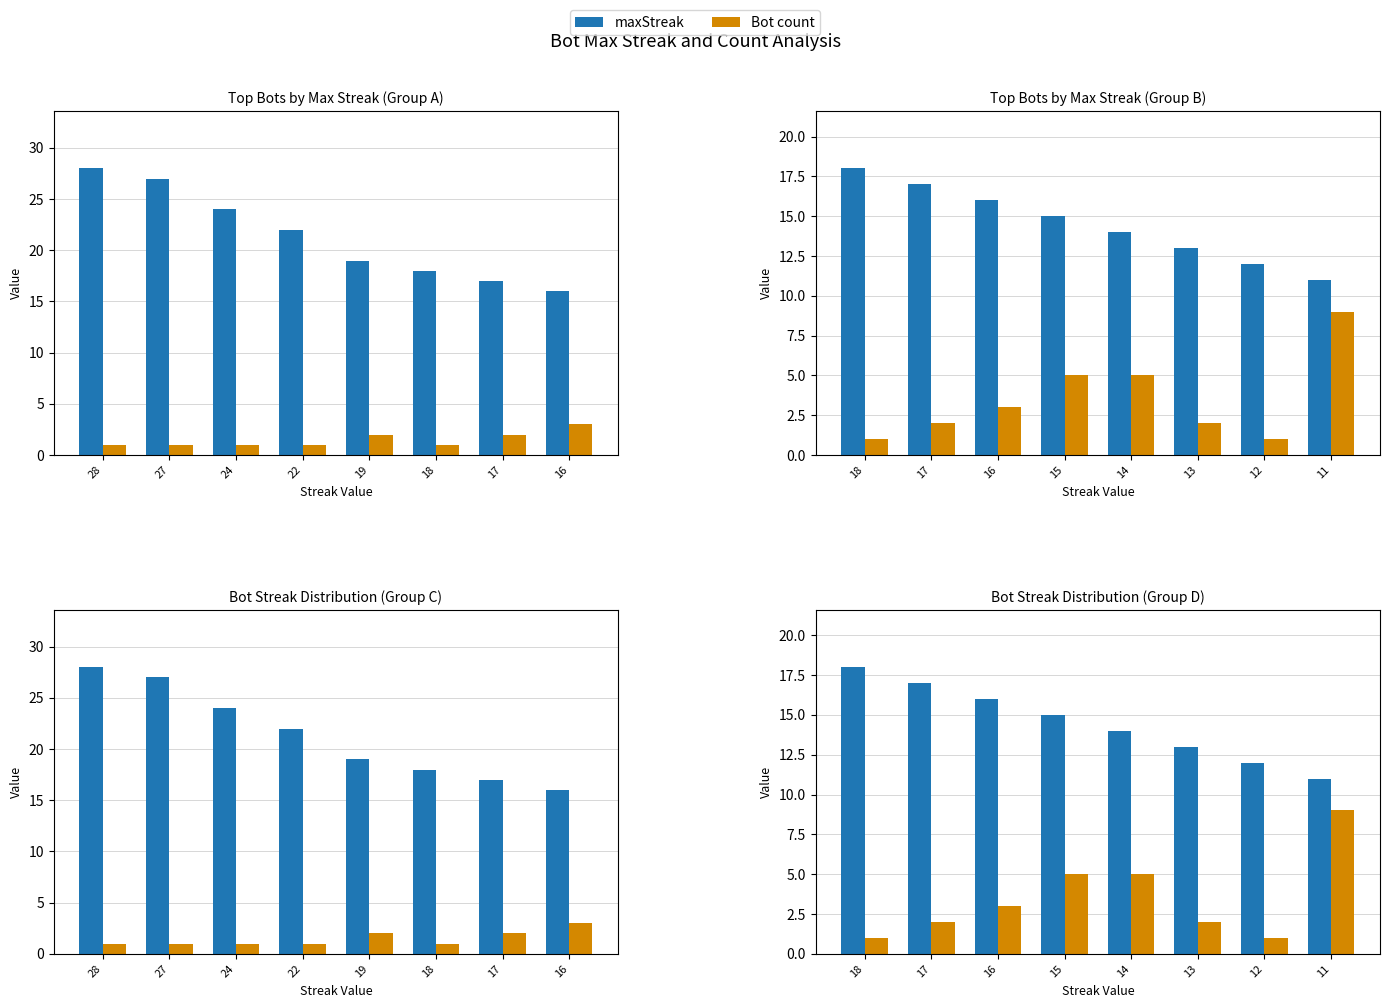

At which category does the chart reach its minimum across all series?

28